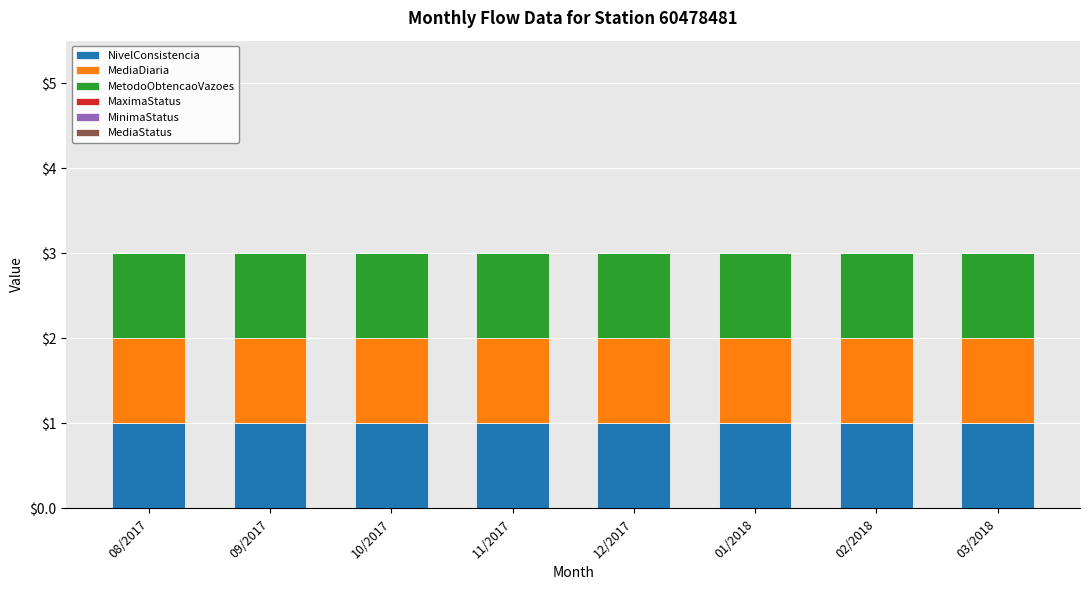

What position from the right is 11/2017?

5